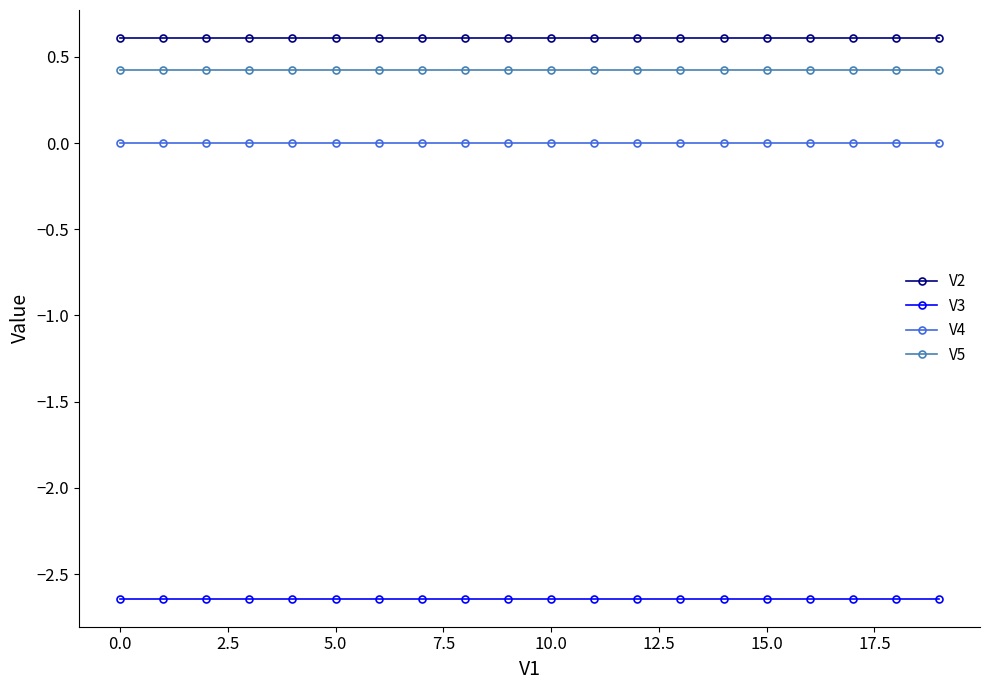

Does the chart have visible grid lines?

No